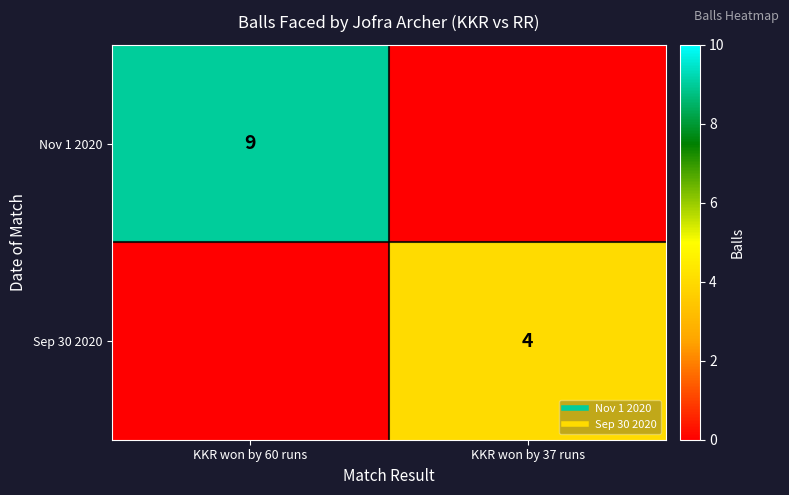

What is the total value across all series at KKR won by 37 runs?

4